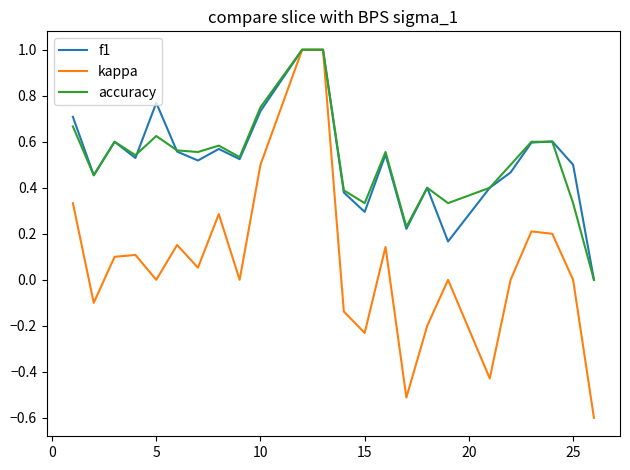

Which series has the widest spread of values?

kappa